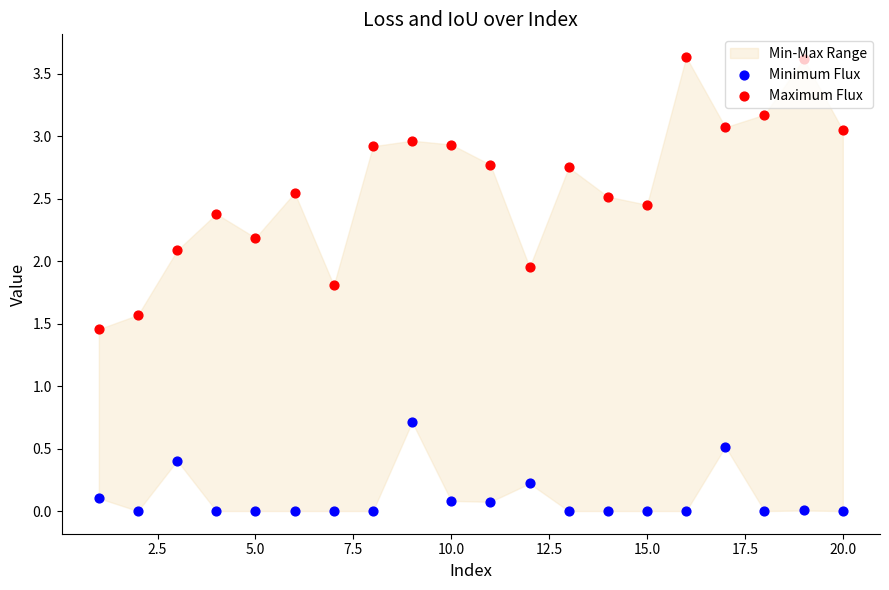

Which series reaches the minimum Y coordinate?

Minimum Flux